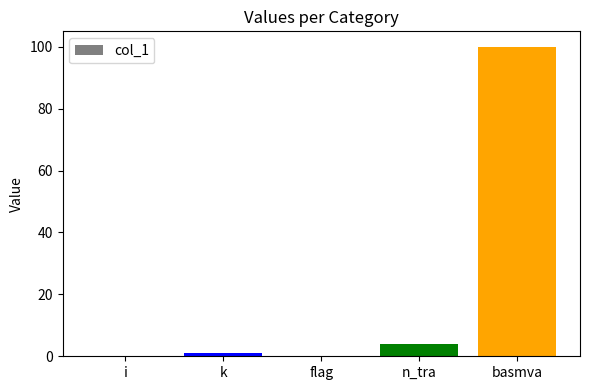

True or false: the data shows 63 at flag.

False